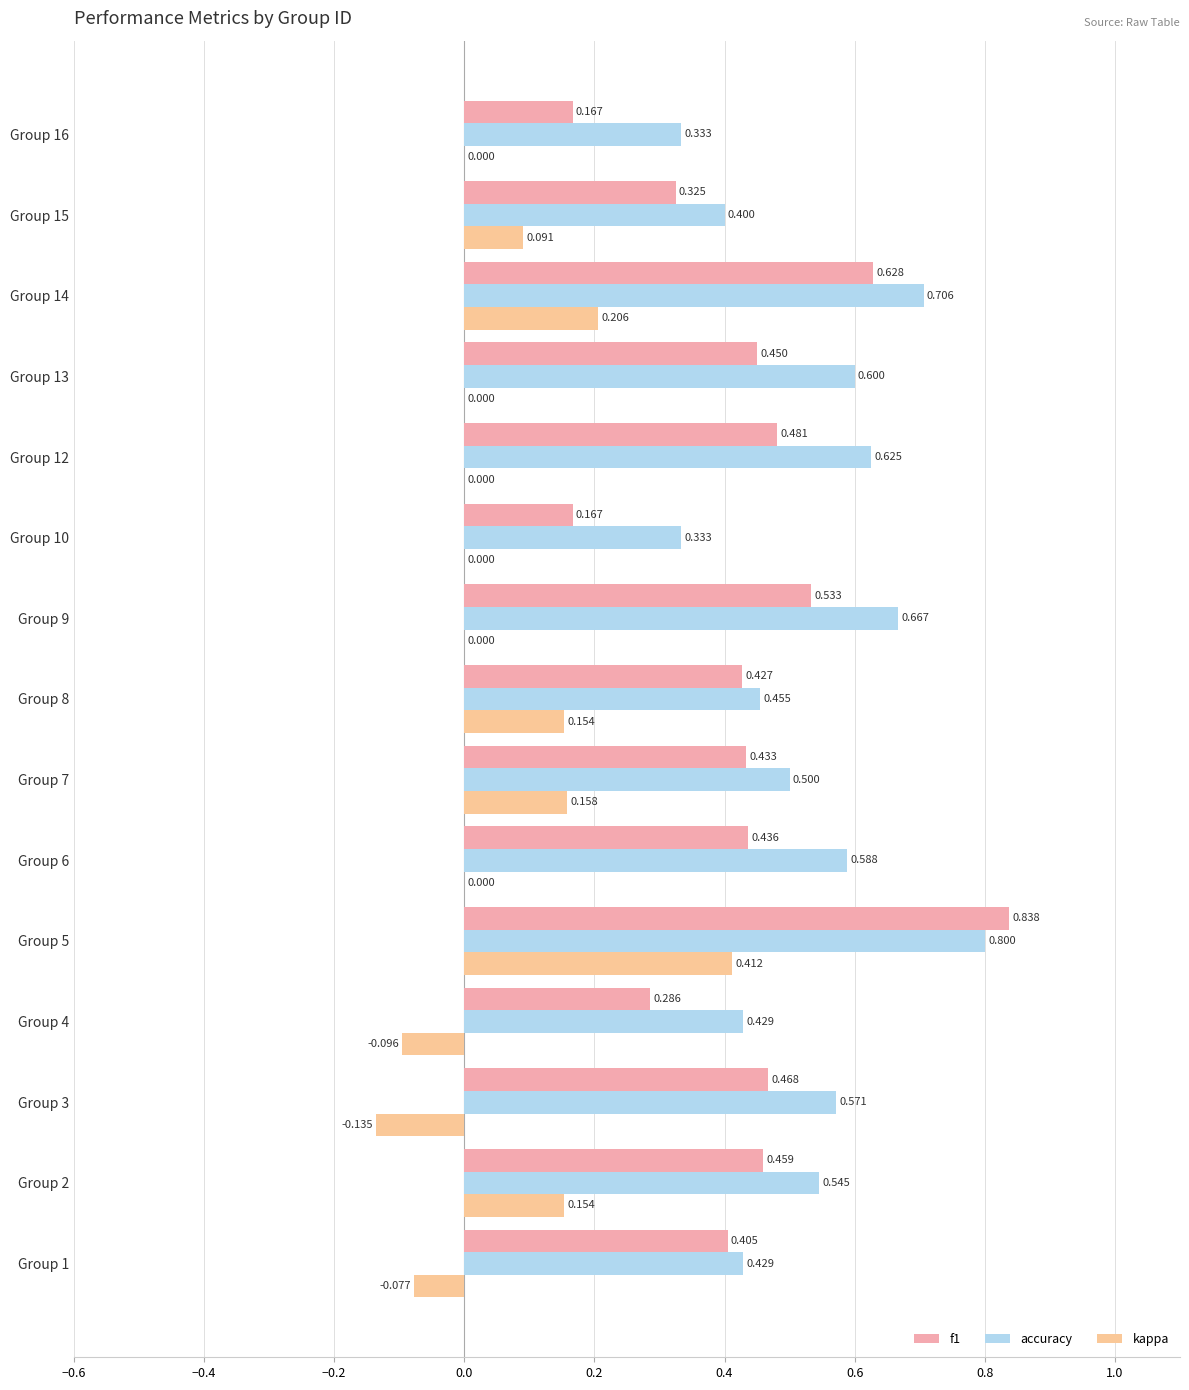

How many f1 values are between 0 and 1?

15